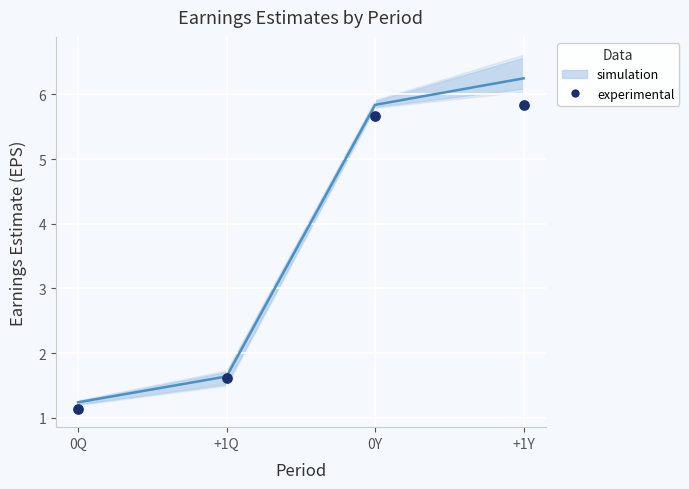

What Y value in the scatter plot is closest to 3?

1.6